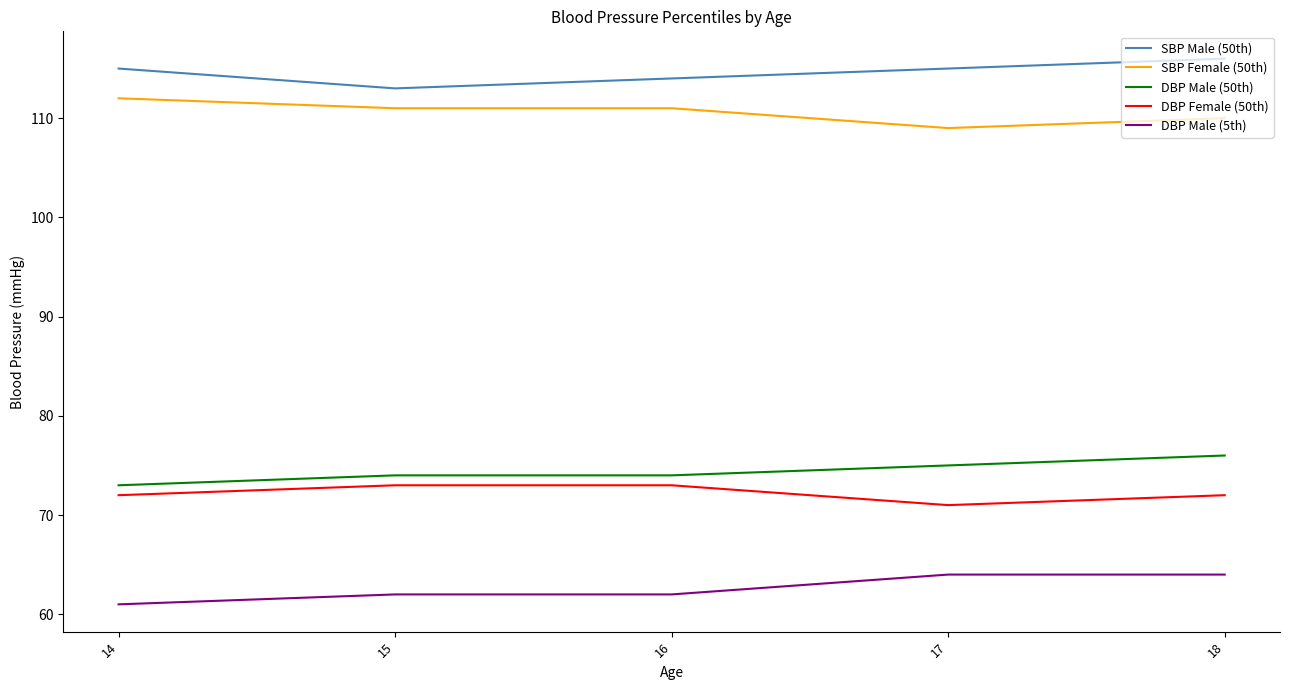

What is the total value across all series at 17?

434